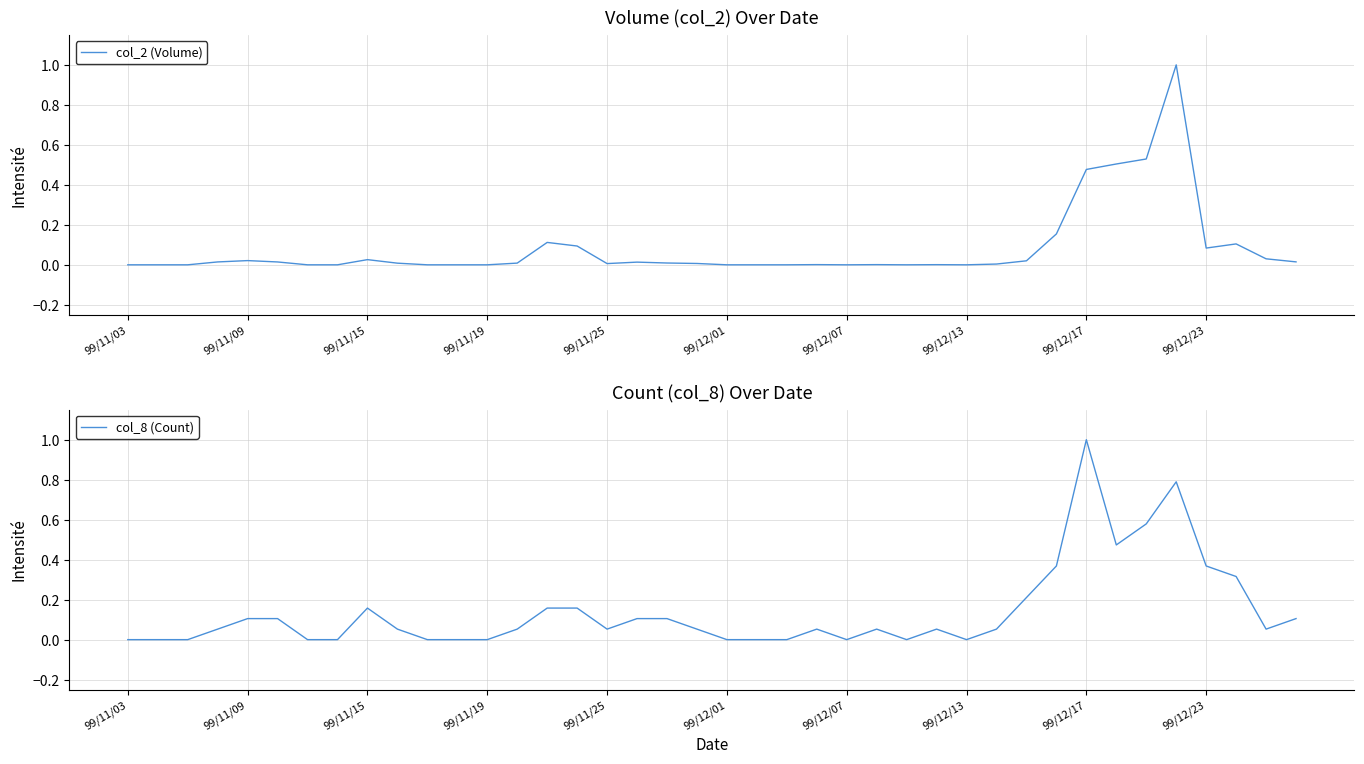

What is the highest value of the col_8 (Count) series?

1.0